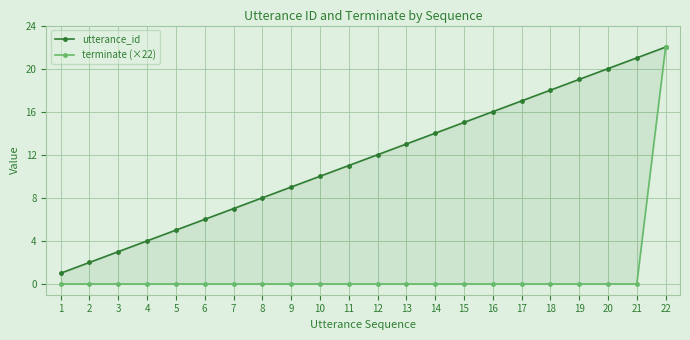

True or false: terminate (×22) has a value of 0 at 6.

True